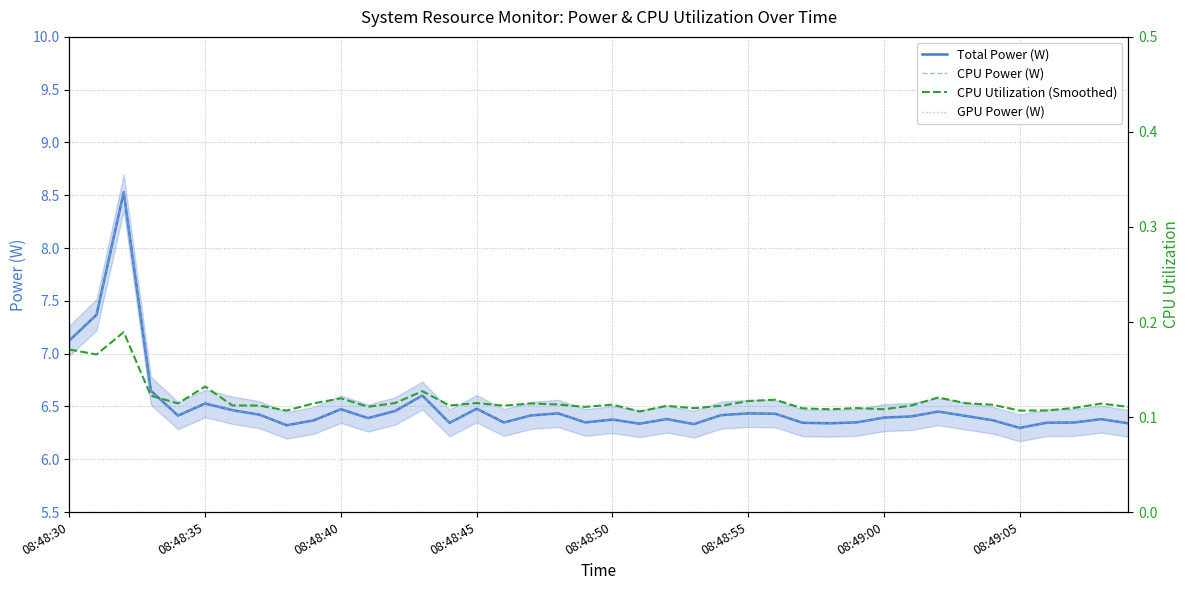

Between 18 and 31, which series saw the biggest shift?

Total Power (W)